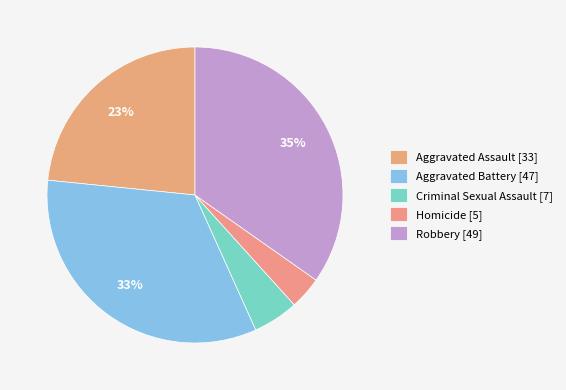

Between Robbery and Homicide, which is larger?

Robbery